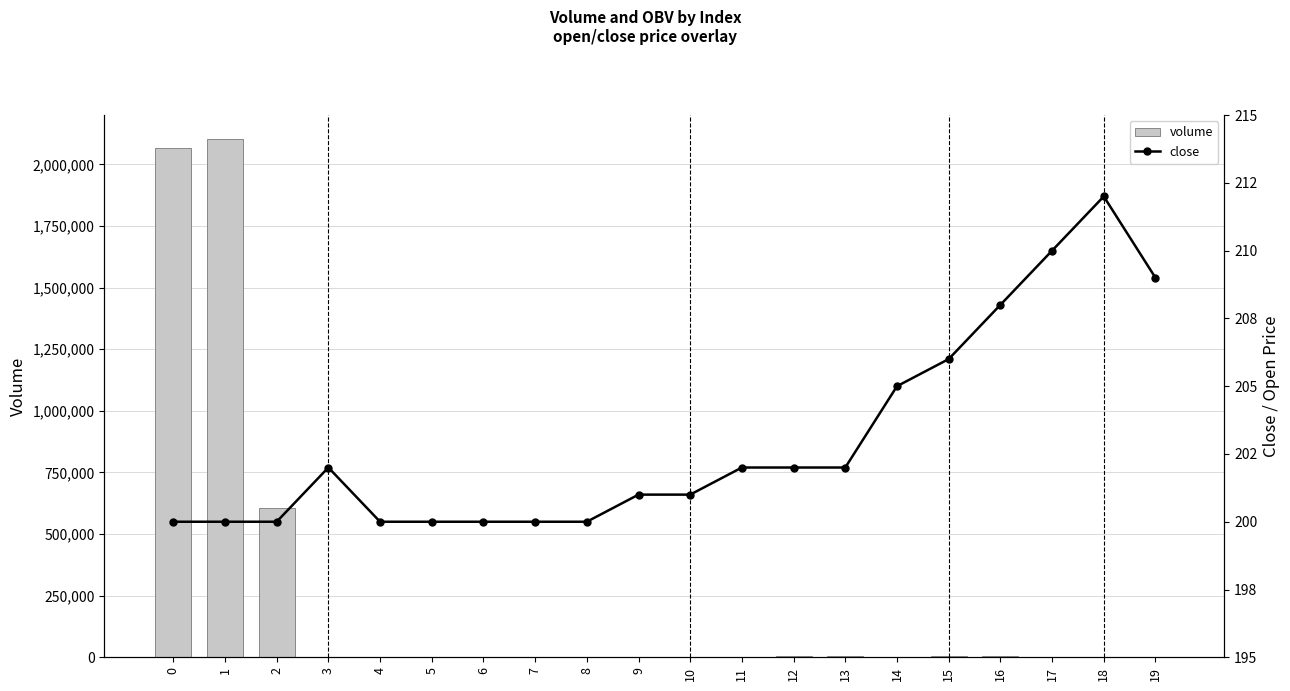

What is the sum of all volume values?

4803198.8